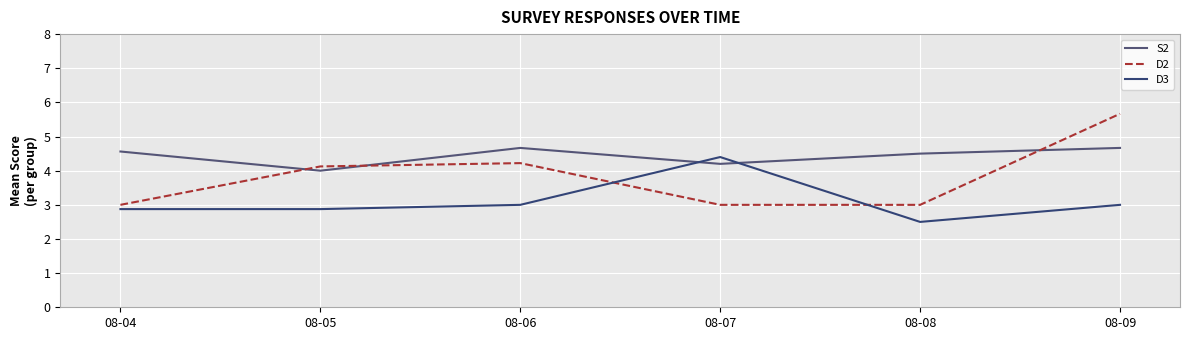

What is the total value across all series at 08-07?

11.6